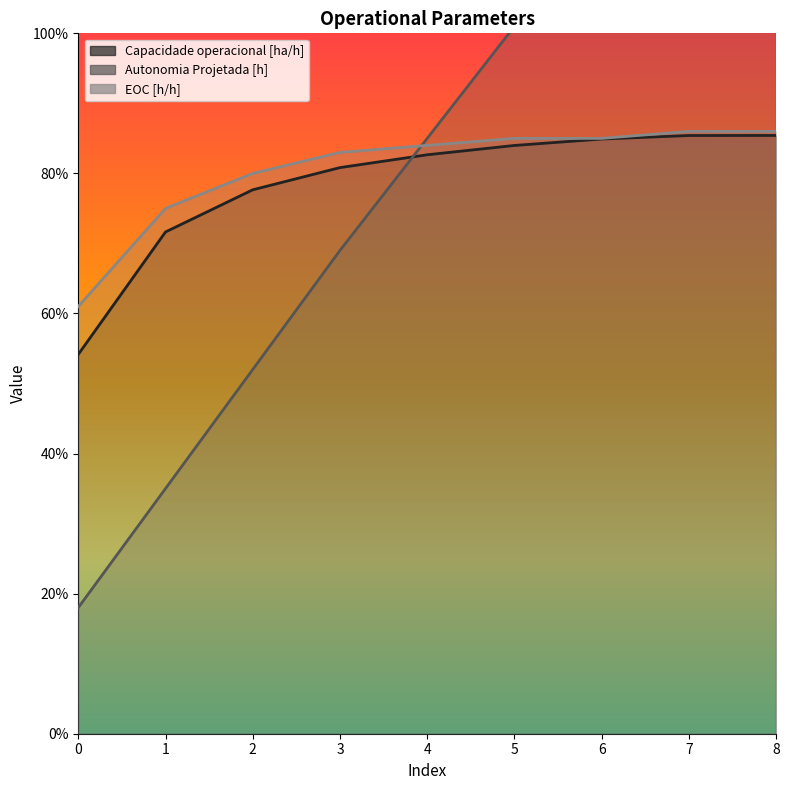

List the labels in order of EOC [h/h] value, largest first.

7, 8, 5, 6, 4, 3, 2, 1, 0